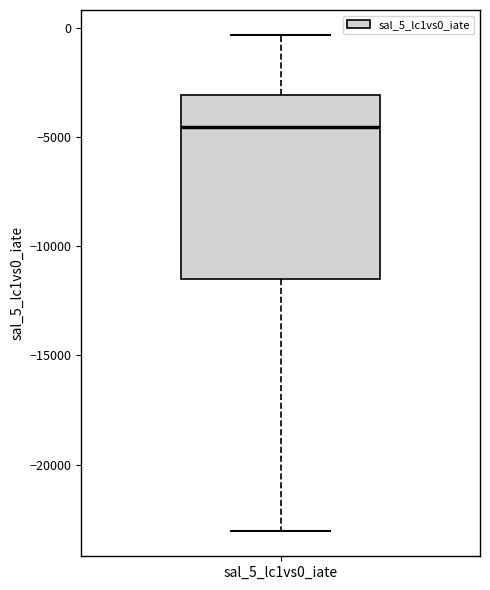

Read this box plot against the y-axis: the position of the median line, the range covered by the box, and the ends of both whiskers. The values are not printed on the chart, so give them approximately, as read against the axis.

median -4500, box -11500 to -3000, whiskers -23000 to -500